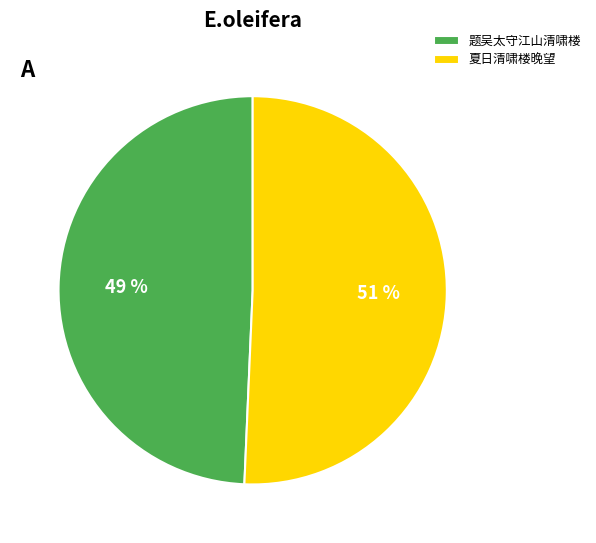

Which category has the smallest portion of the pie?

题吴太守江山清啸楼